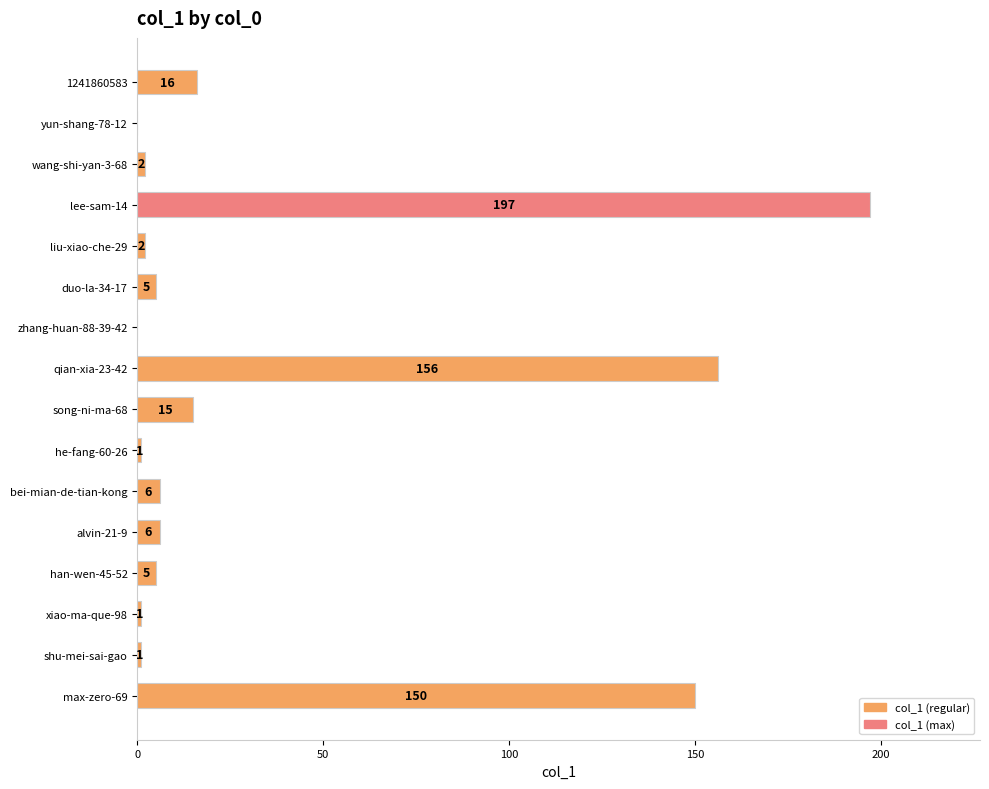

Which label corresponds to the largest value in the chart?

lee-sam-14